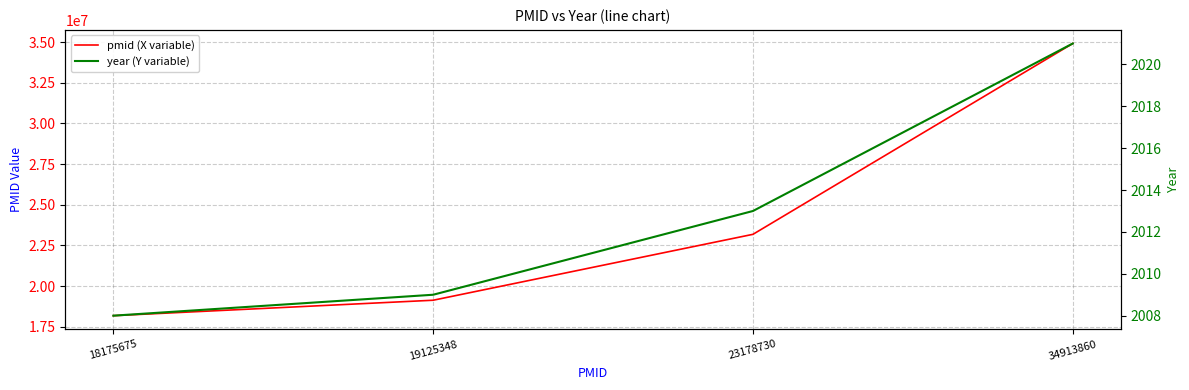

What are all the series names shown in the legend?

pmid (X variable), year (Y variable)